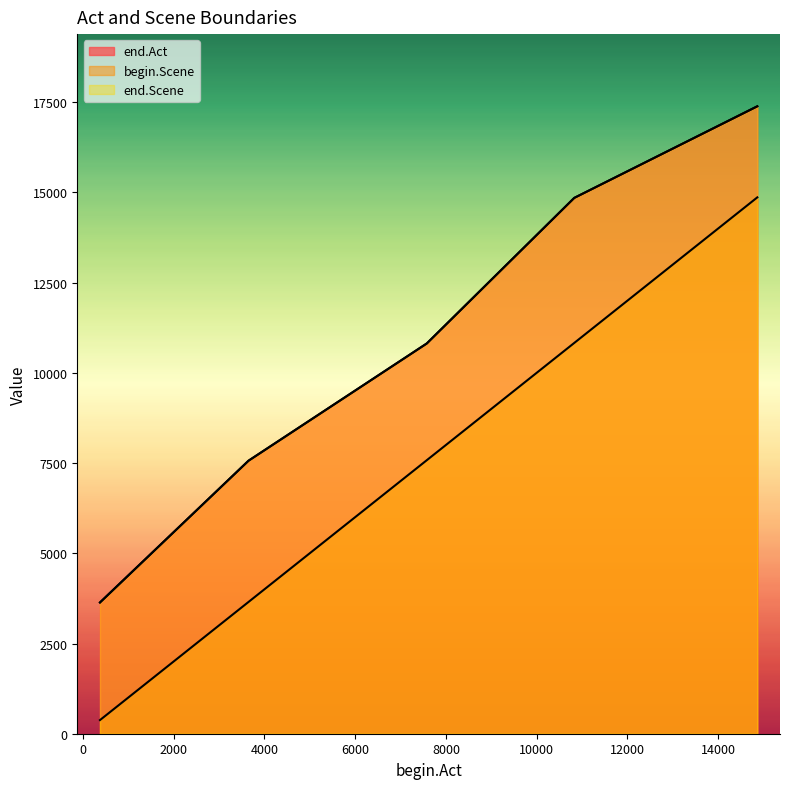

Which series has the largest total across all categories?

end.Act